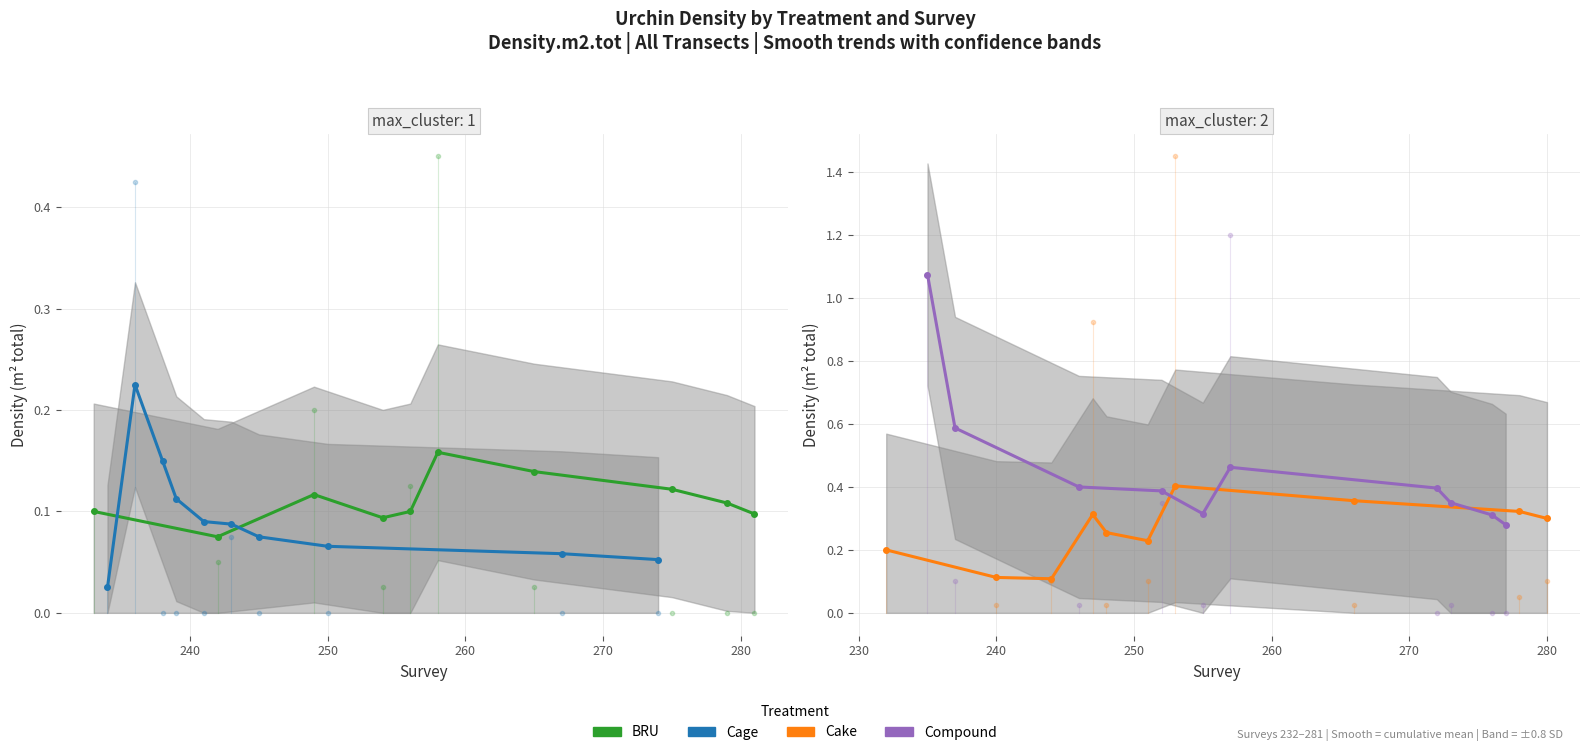

True or false: Compound has more than 1 interior local peaks.

False